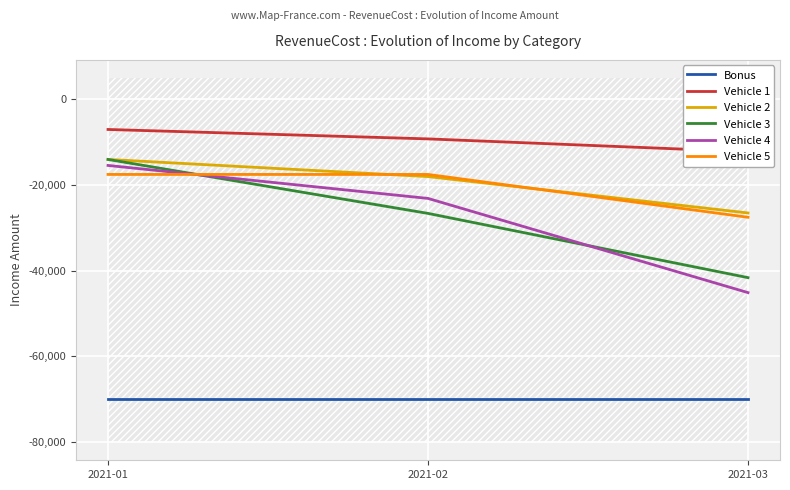

Reading left to right, transcribe all the data shown in this chart.

Bonus: -70000	-70000	-70000
Vehicle 1: -7000	-9200	-12200
Vehicle 2: -14000	-18000	-26500
Vehicle 3: -14000	-26600	-41600
Vehicle 4: -15400	-23100	-45100
Vehicle 5: -17500	-17500	-27500